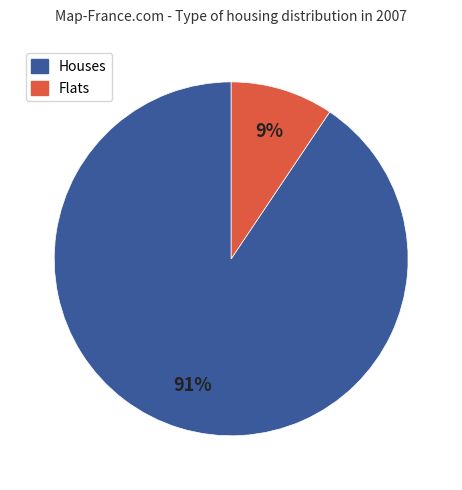

To the nearest percent, what is the average slice percentage?

50%